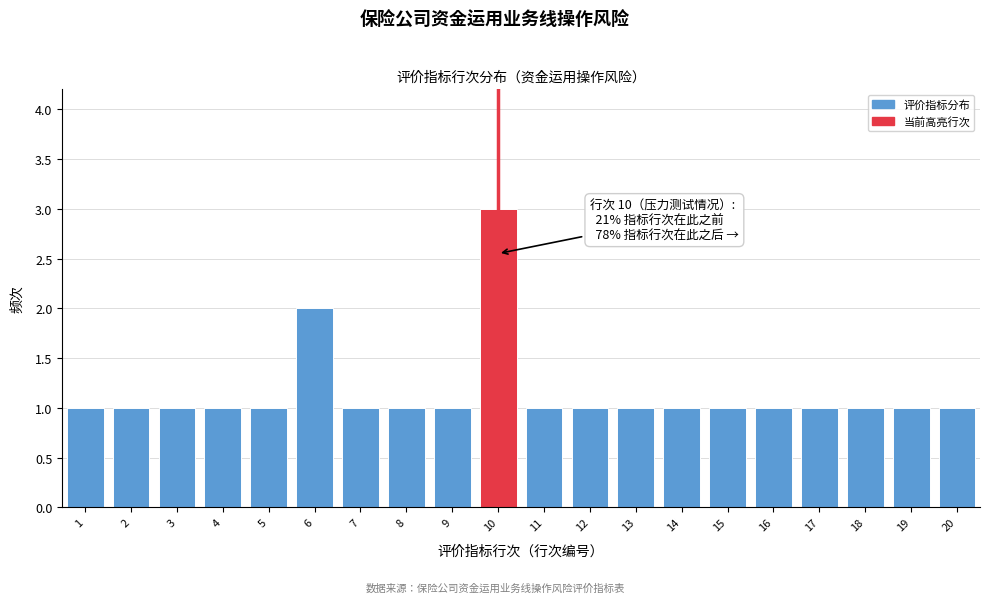

Reading left to right, transcribe all the data shown in this chart.

1=1	2=1	3=1	4=1	5=1	6=2	7=1	8=1	9=1	10=3	11=1	12=1	13=1	14=1	15=1	16=1	17=1	18=1	19=1	20=1